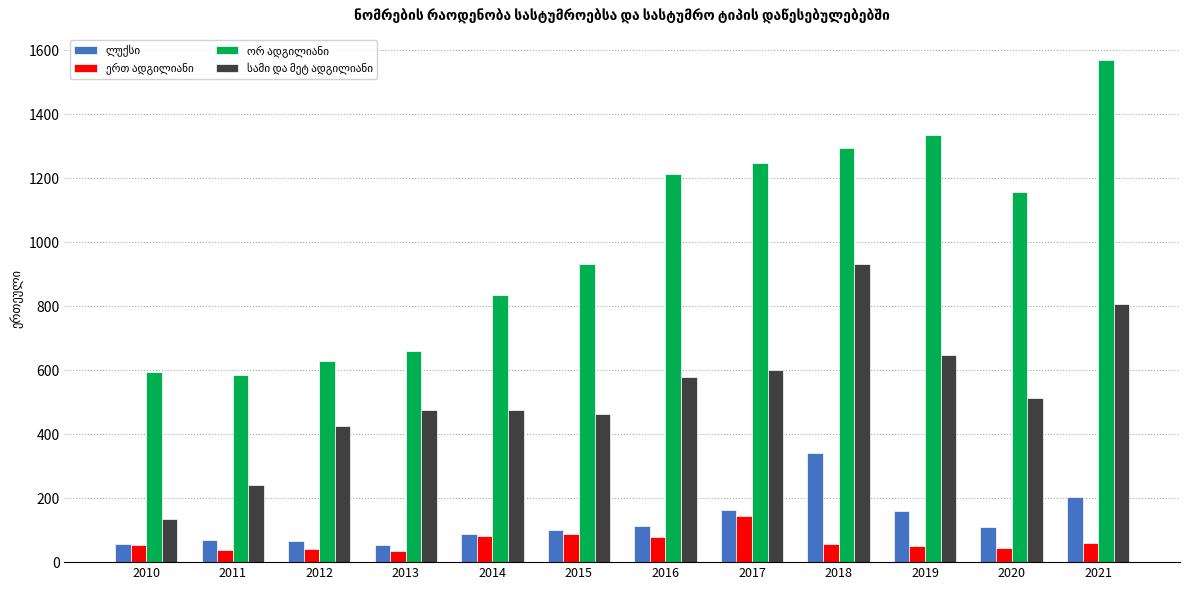

Count the number of data series in this chart.

4